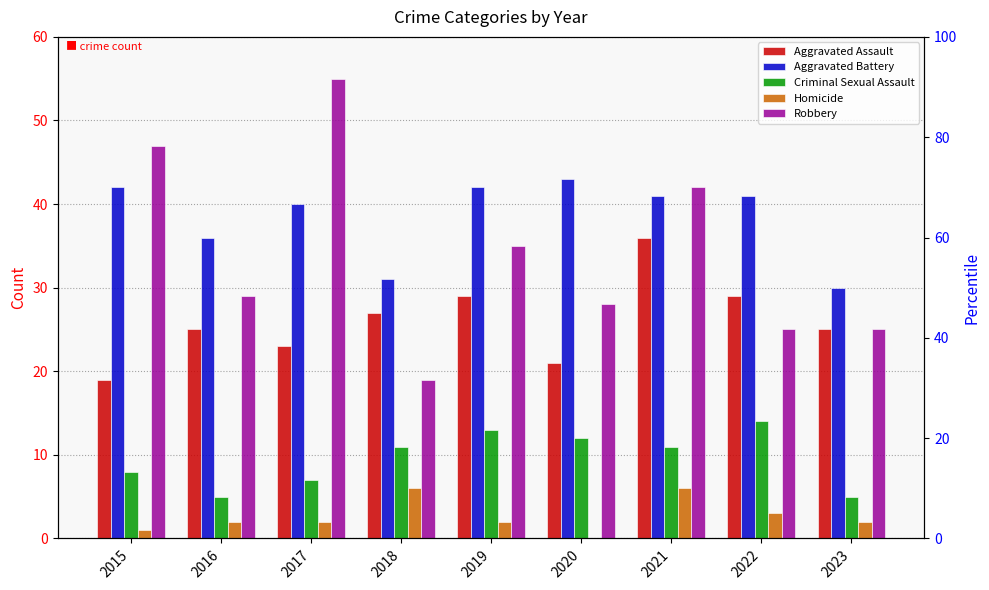

Reading right to left, list all the values displayed in this chart.

Aggravated Assault: 2023=25	2022=29	2021=36	2020=21	2019=29	2018=27	2017=23	2016=25	2015=19
Aggravated Battery: 2023=30	2022=41	2021=41	2020=43	2019=42	2018=31	2017=40	2016=36	2015=42
Criminal Sexual Assault: 2023=5	2022=14	2021=11	2020=12	2019=13	2018=11	2017=7	2016=5	2015=8
Homicide: 2023=2	2022=3	2021=6	2020=0	2019=2	2018=6	2017=2	2016=2	2015=1
Robbery: 2023=25	2022=25	2021=42	2020=28	2019=35	2018=19	2017=55	2016=29	2015=47